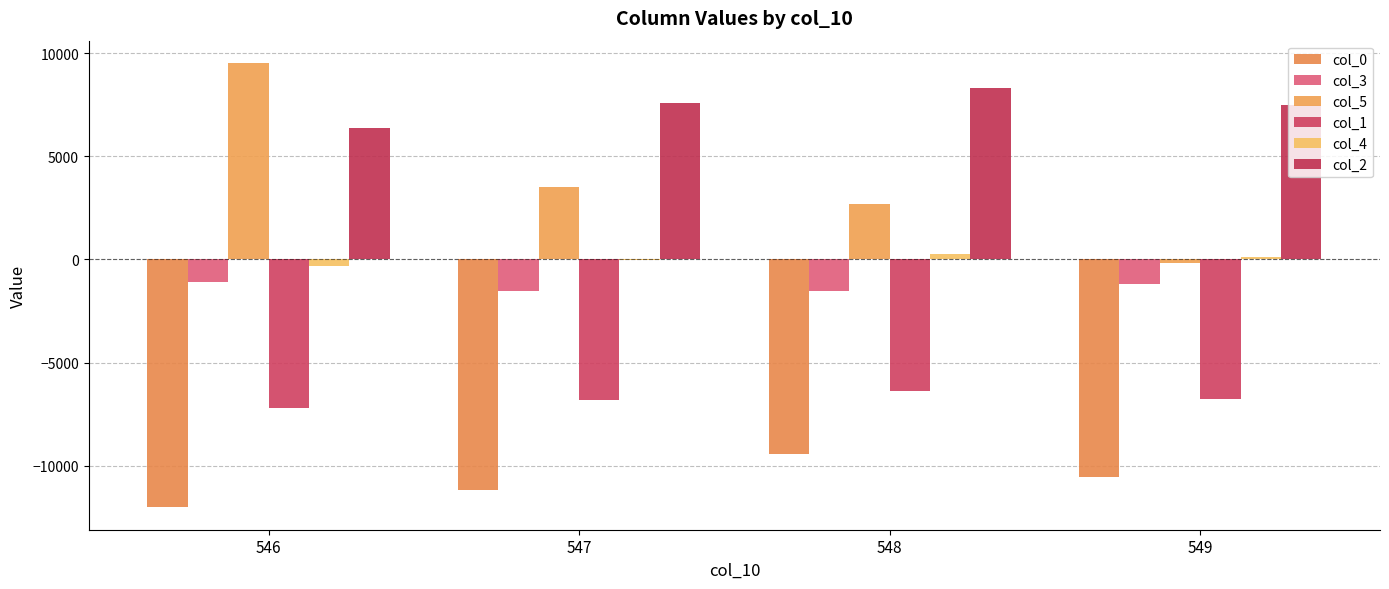

Is the value of col_1 at 549 greater than the value of col_4 at 546?

No